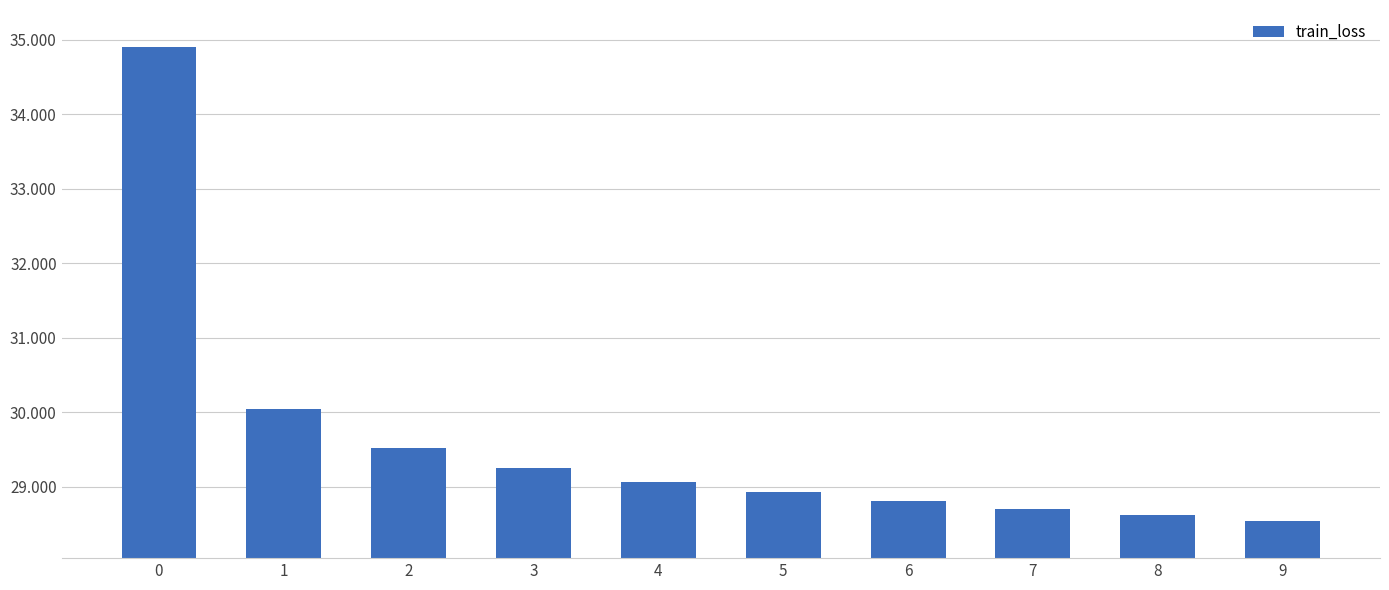

Reading right to left, what are all the values shown in this chart?

9=28.5	8=28.6	7=28.7	6=28.8	5=28.9	4=29.1	3=29.3	2=29.5	1=30.0	0=34.9